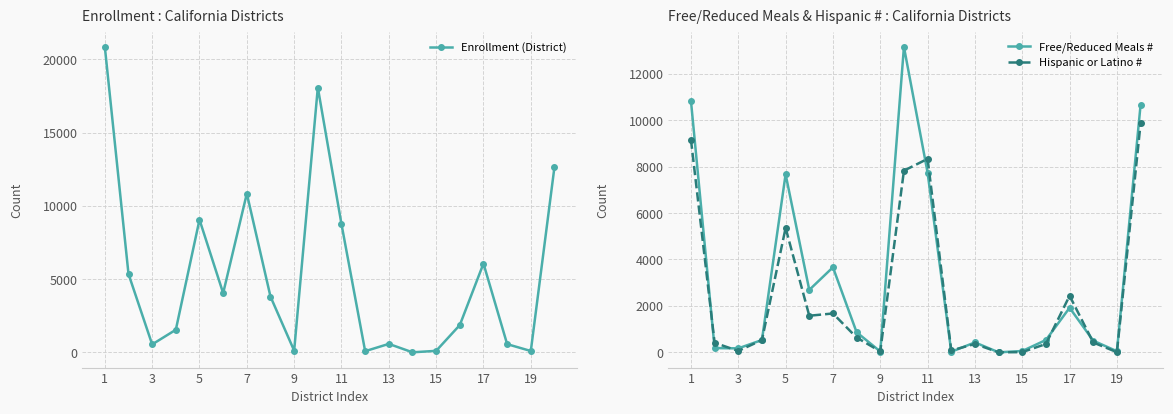

How many data points in Enrollment (District) are less than 3804?

10